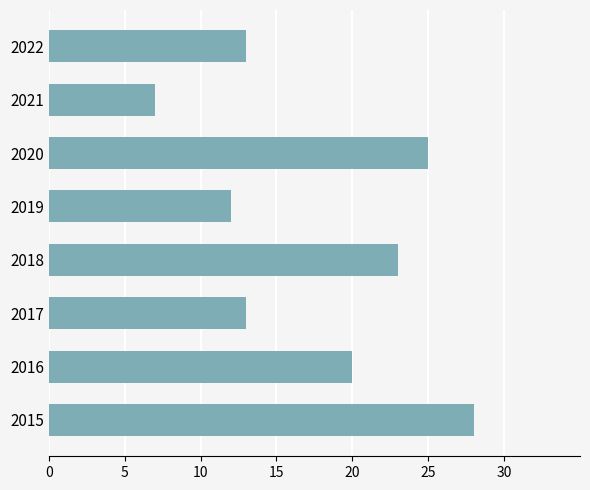

Approximately how many times larger is the value at 2019 compared to 2020?

0.5